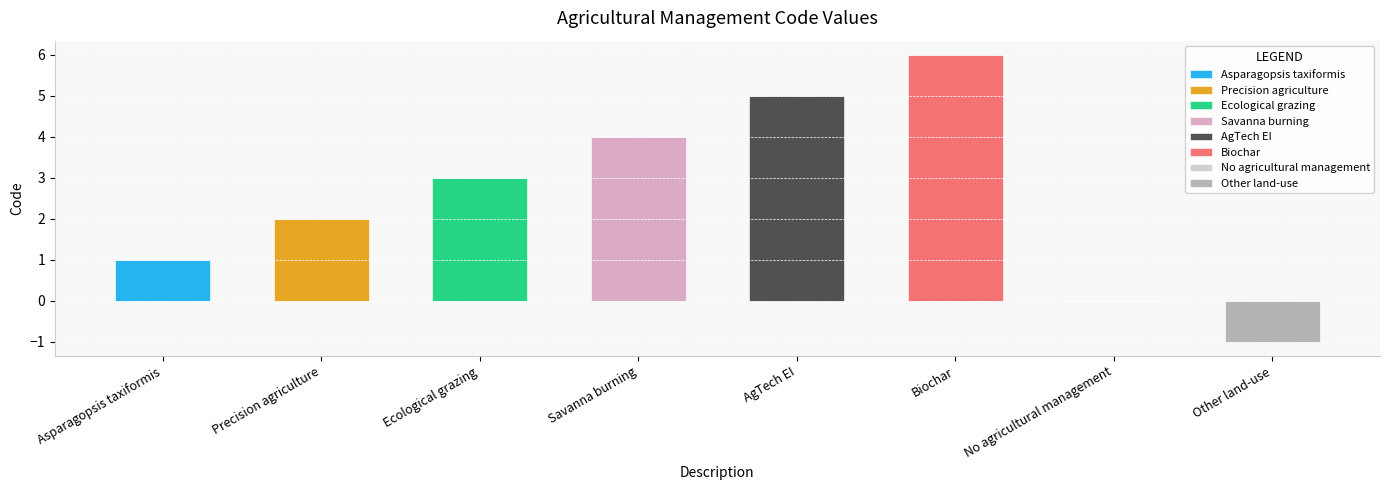

True or false: the data shows 2 at Savanna burning.

False